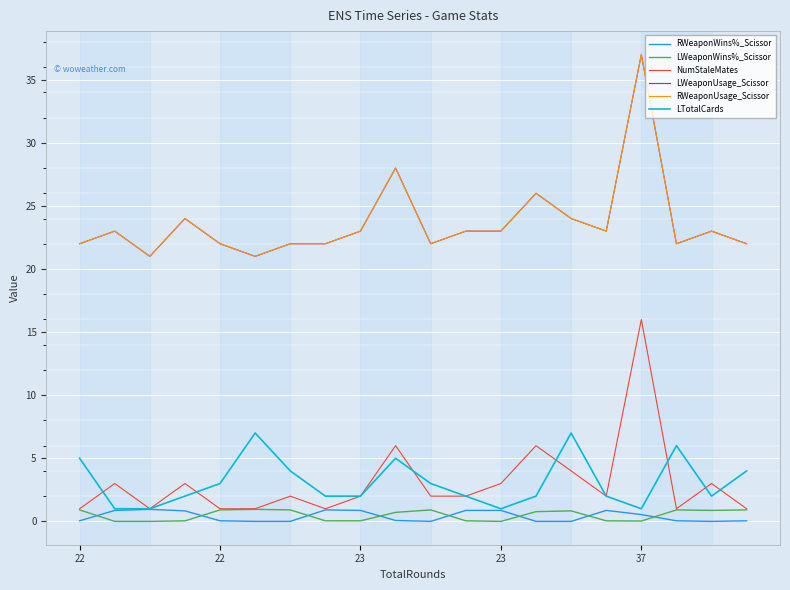

What is the maximum value shown in the chart?

37.0